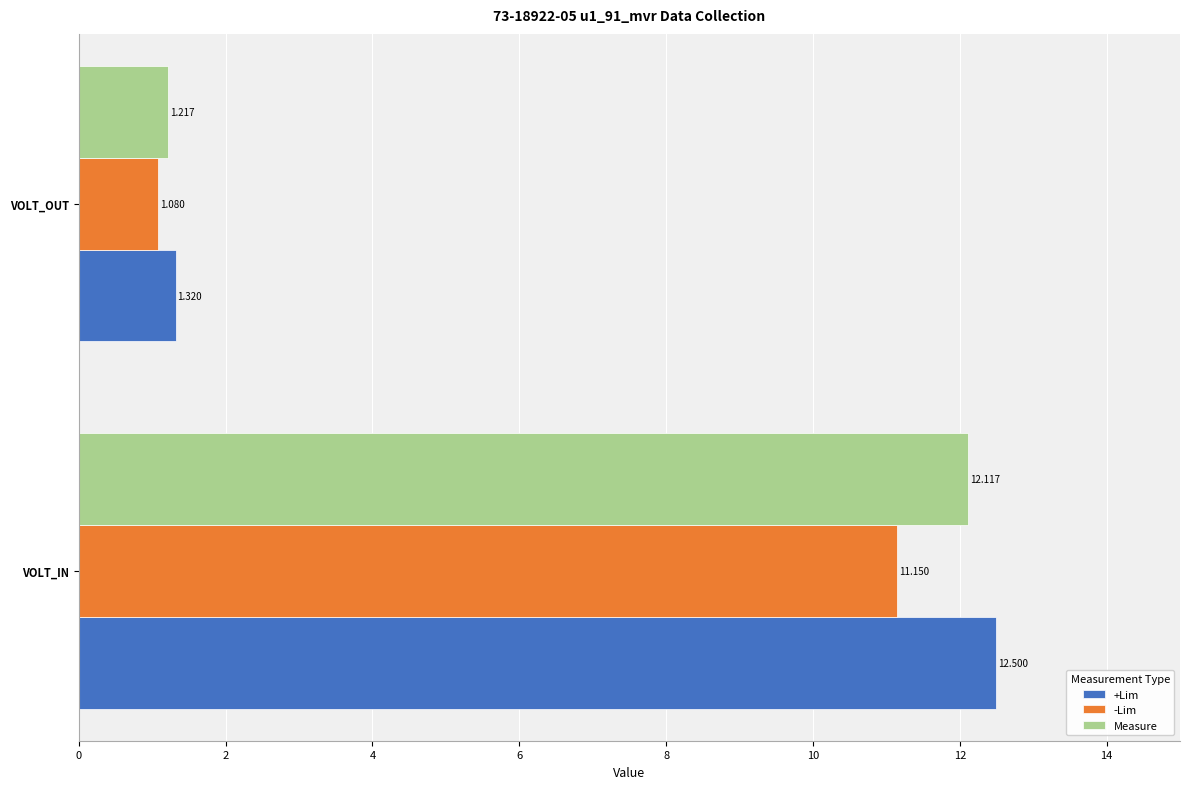

How many series are shown in this chart?

3